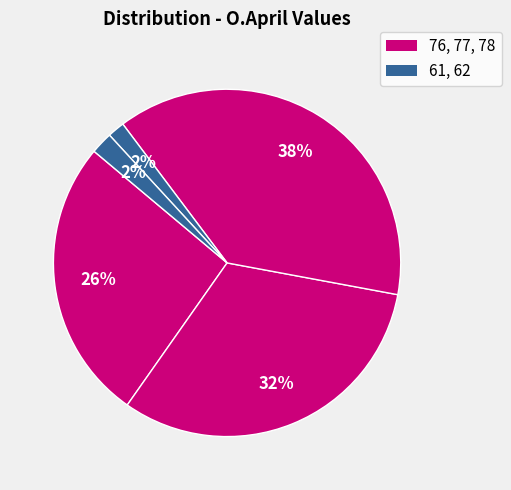

How many slices are in this pie chart?

5